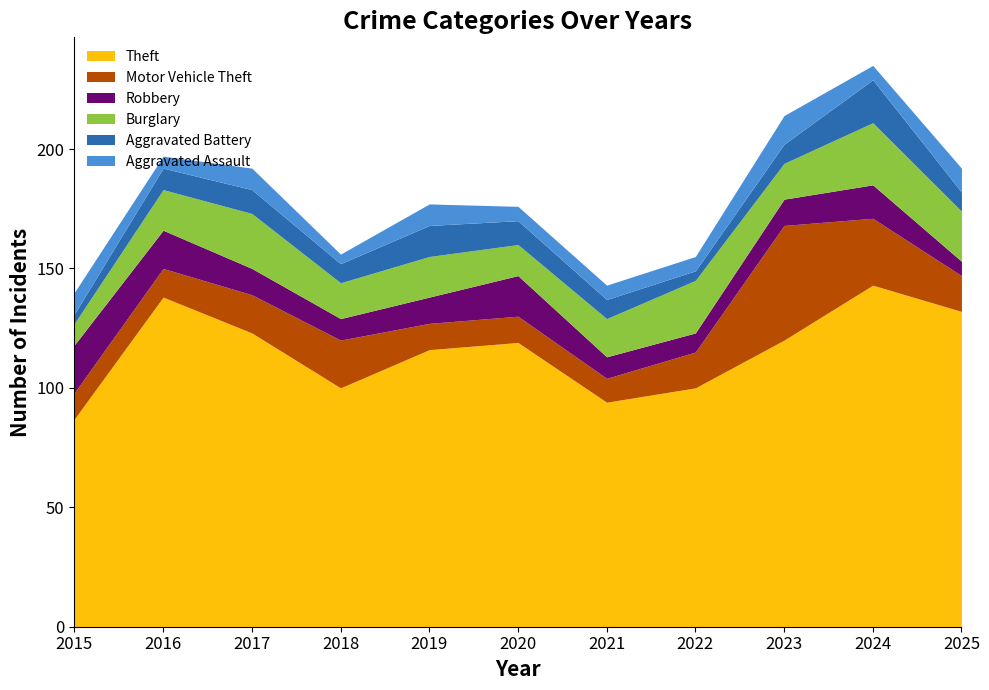

Does the chart display data point markers on the line(s)?

No